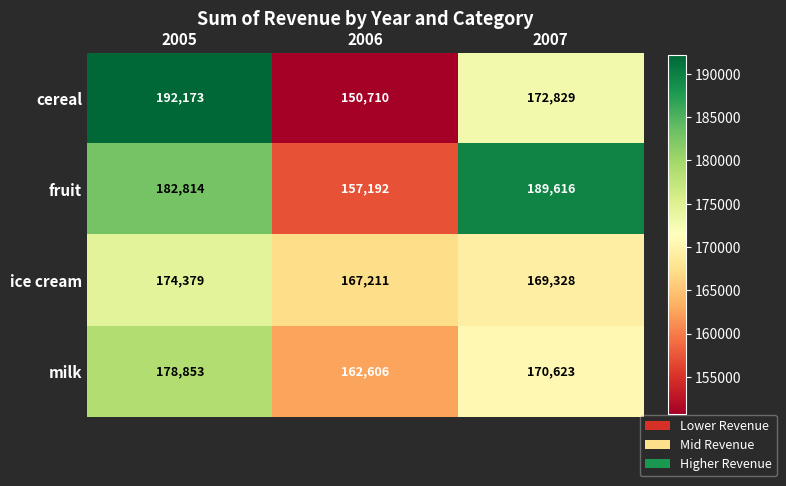

Between 2006 and 2007, which series saw the biggest shift?

fruit